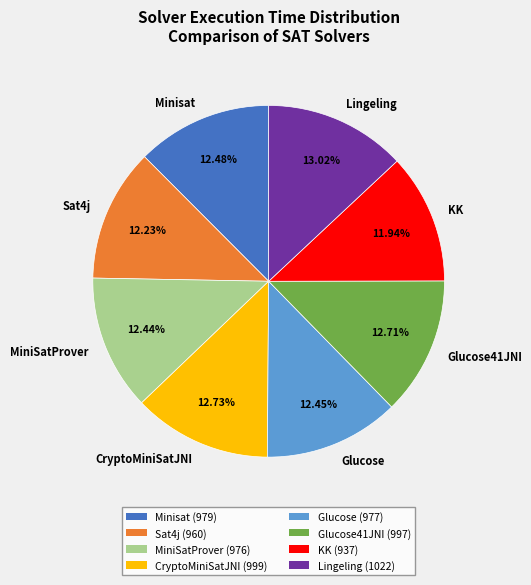

What is the ratio of the value at CryptoMiniSatJNI to the value at KK?

1.1